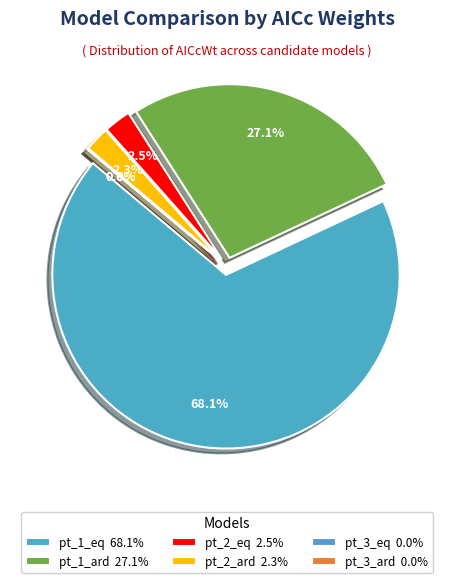

What is the largest slice in the pie chart?

pt_1_eq